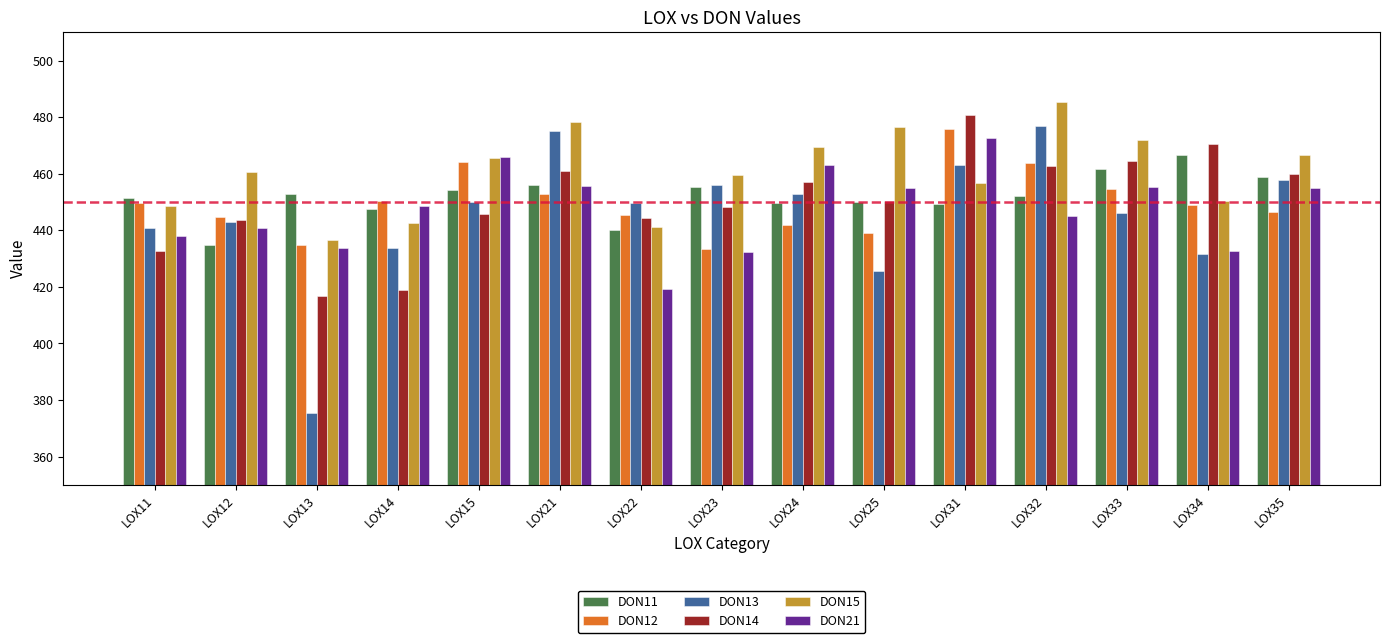

Which series has the largest range (max minus min)?

DON13